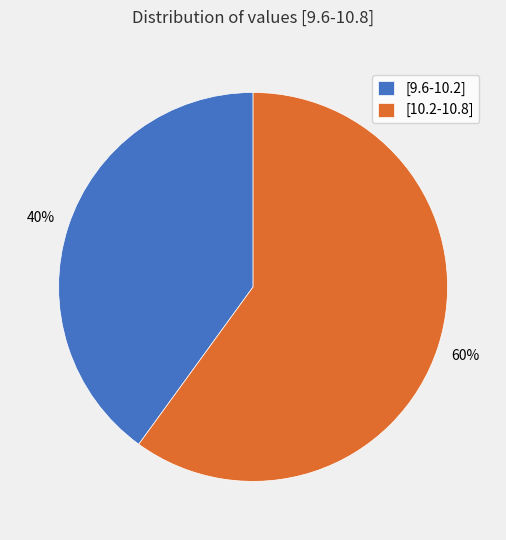

True or false: [10.2-10.8] accounts for 60% of the total.

True